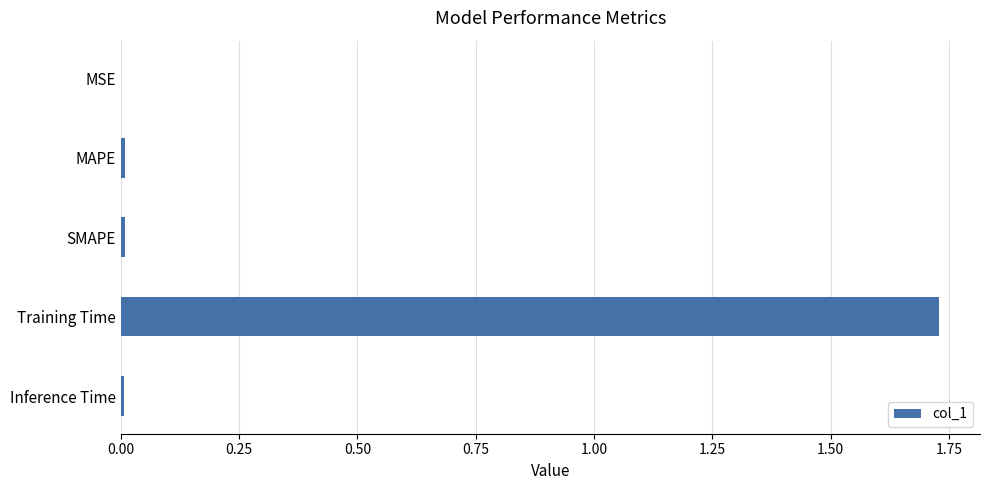

At which category does the chart reach its peak across all series?

Training Time